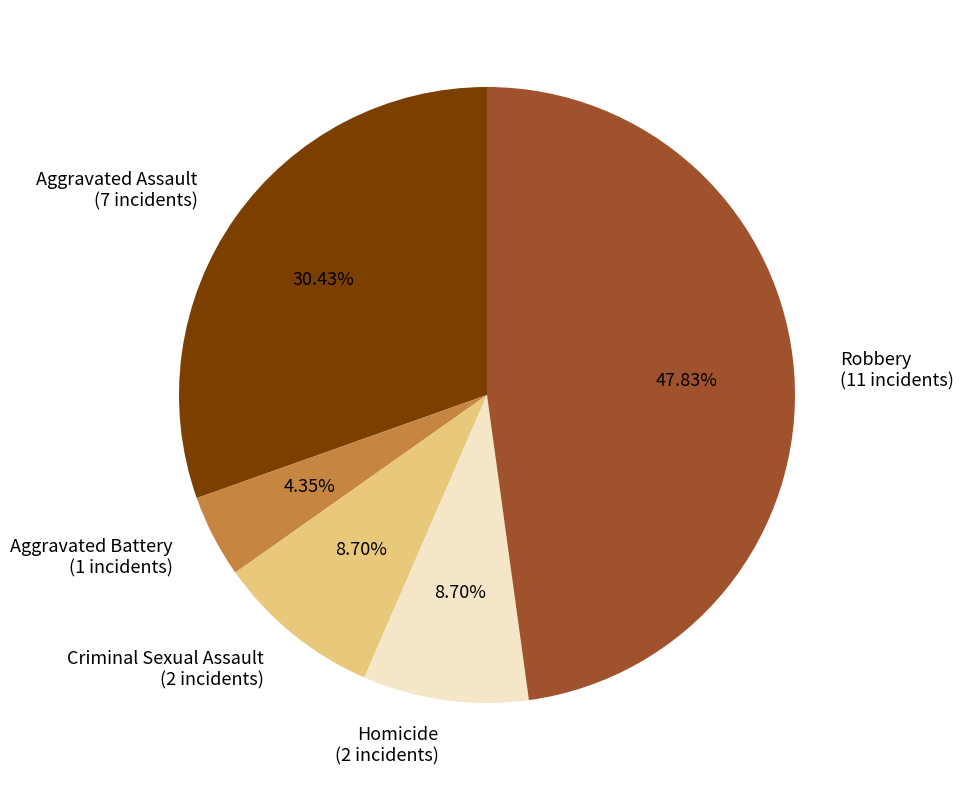

Is Aggravated Assault the majority of the pie?

No